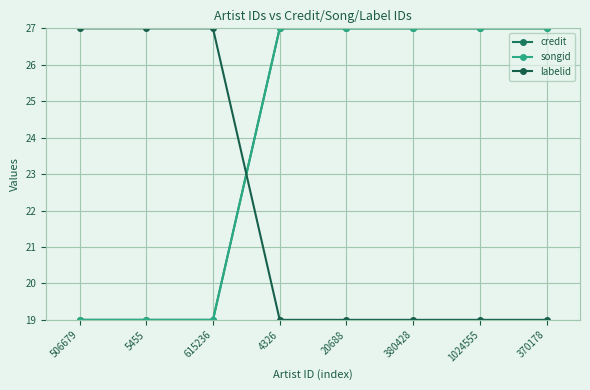

Does the chart have visible grid lines?

Yes